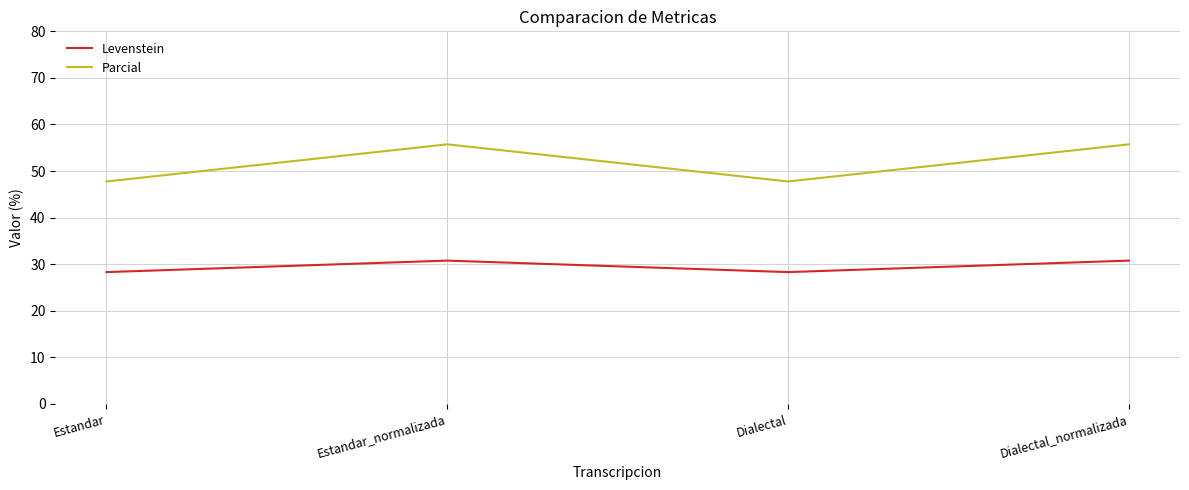

Reading left to right, what are all the values shown in this chart?

Levenstein: 28.3	30.8	28.3	30.8
Parcial: 47.8	55.7	47.8	55.7